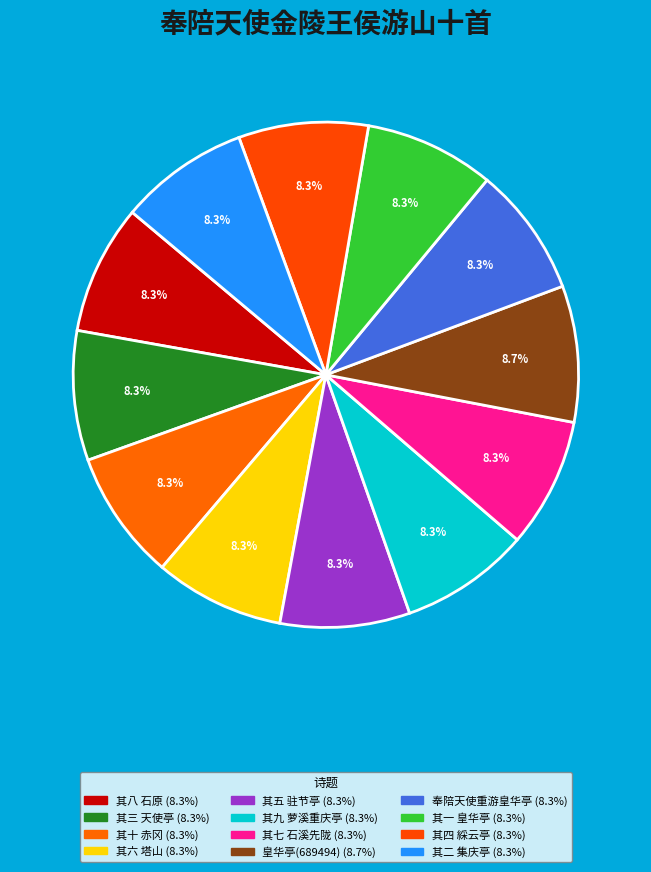

Does any single category account for the majority?

No